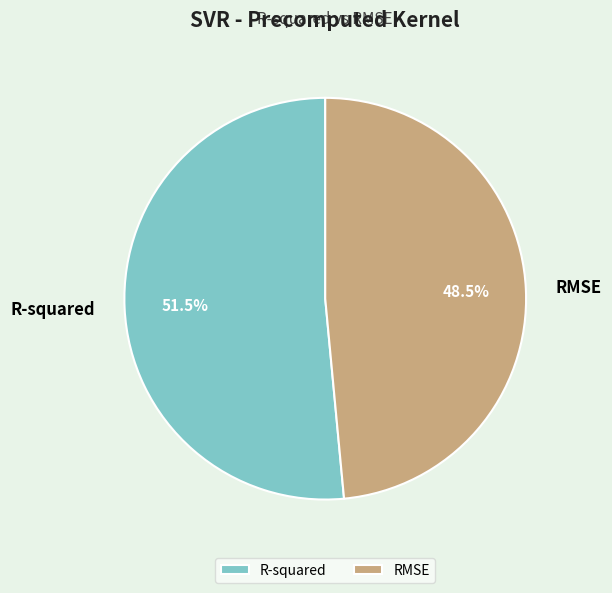

Between RMSE and R-squared, which is larger?

R-squared